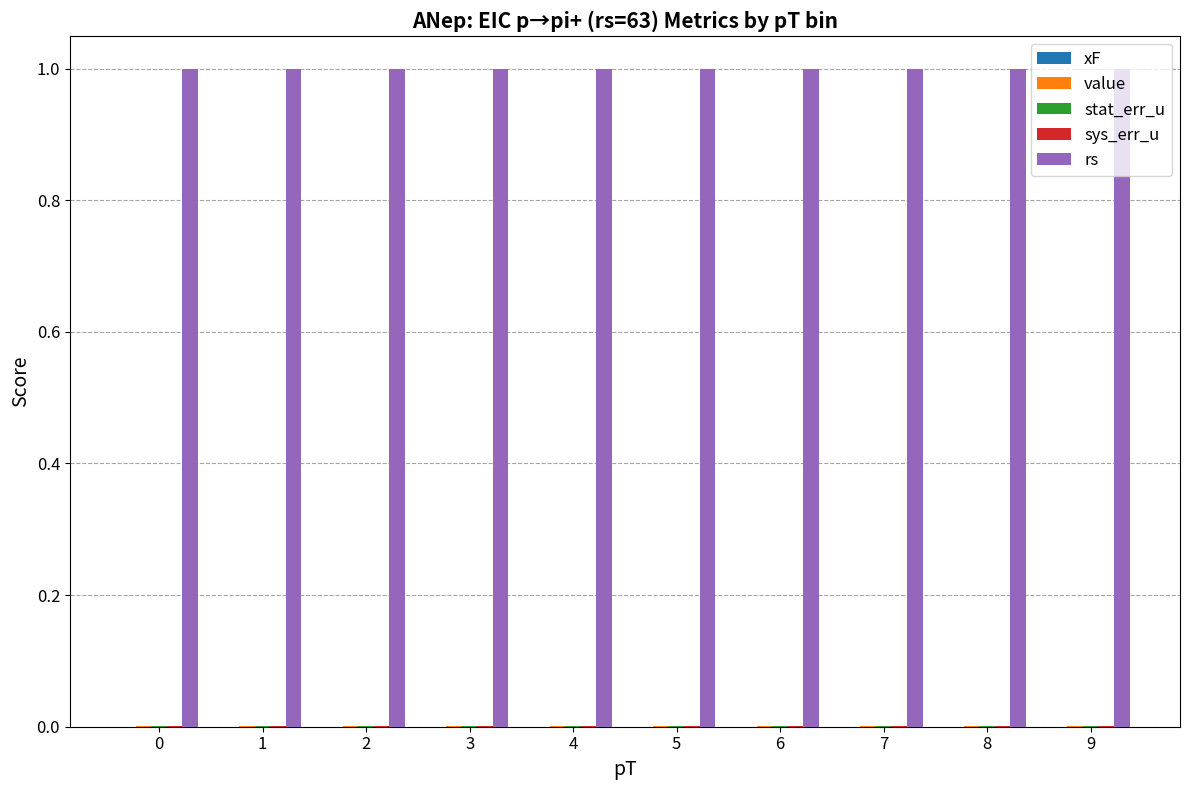

The rs series shows 1.5 at 2. True or false?

False